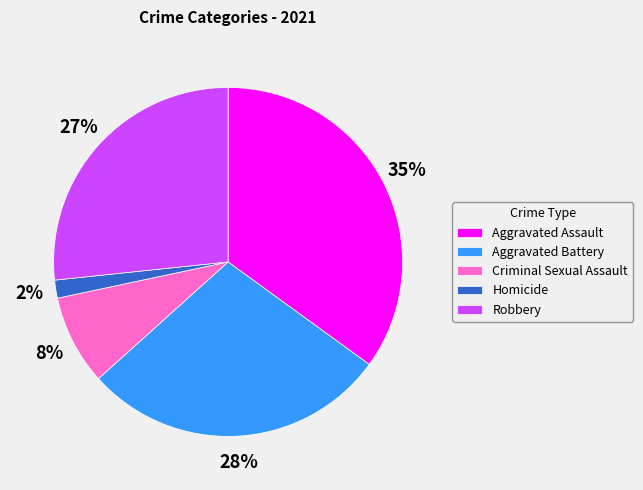

Does Robbery represent more than half of the total?

No